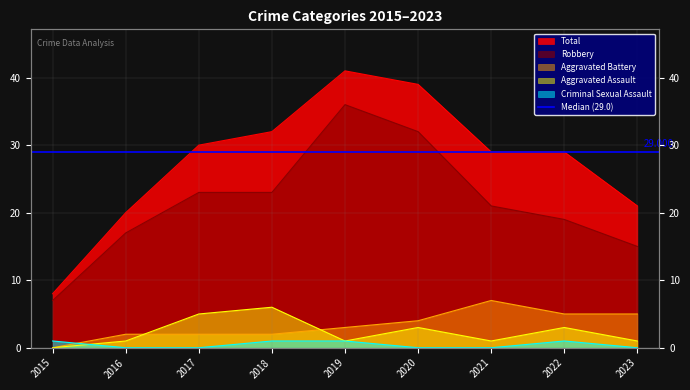

How many lines are shown in the chart?

5